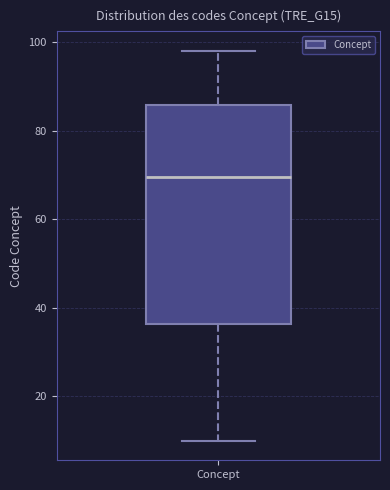

Read this box plot against the y-axis: the position of the median line, the range covered by the box, and the ends of both whiskers. The values are not printed on the chart, so give them approximately, as read against the axis.

median 70, box 36 to 86, whiskers 10 to 98